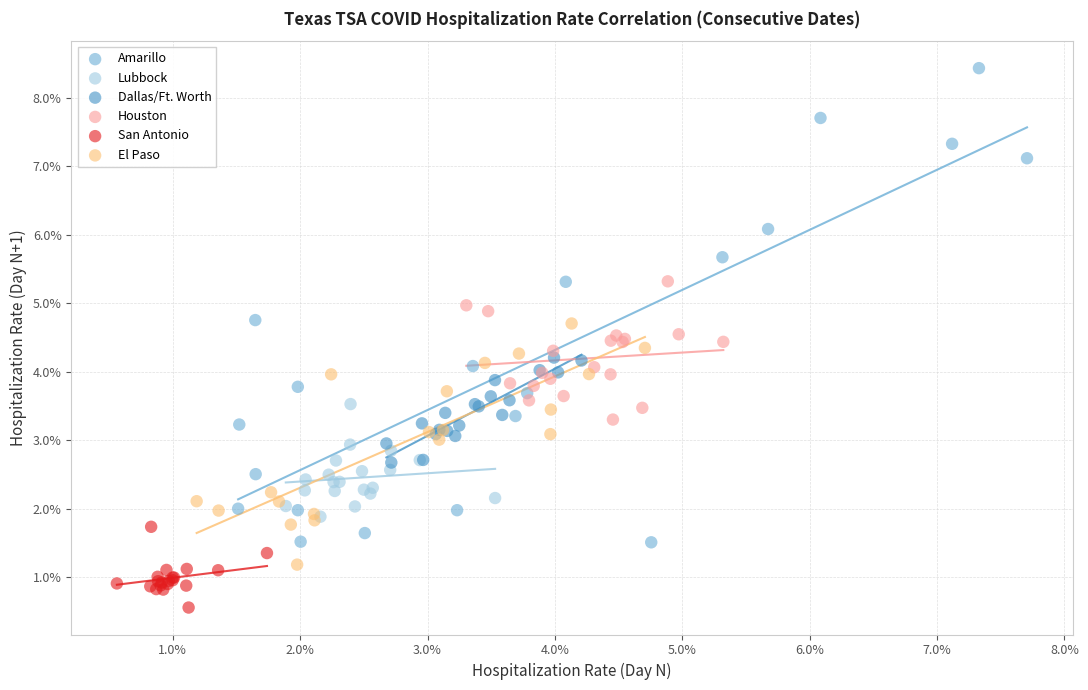

Which series contains the highest Y value?

Amarillo